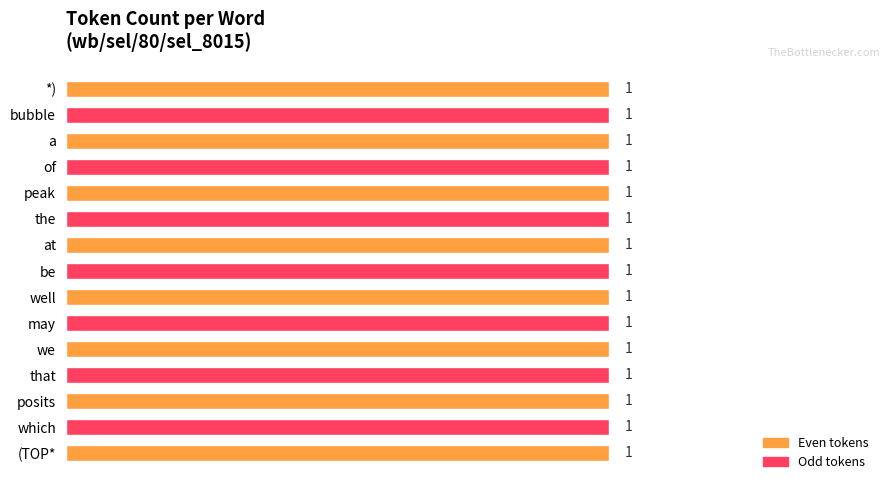

What position from the right is that?

12